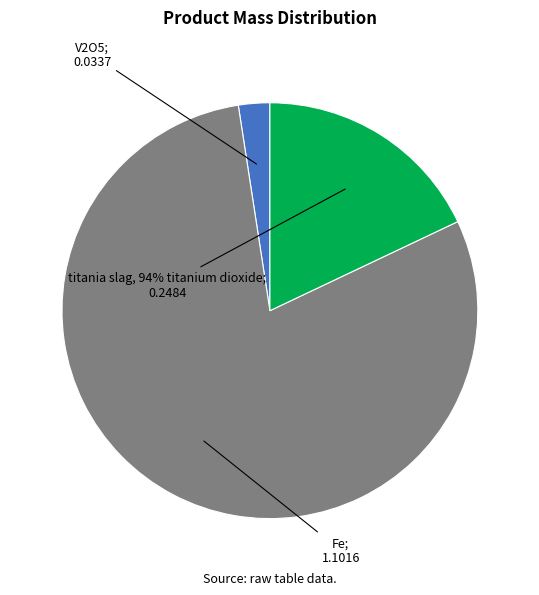

Between titania slag, 94% titanium dioxide and Fe, which is larger?

Fe